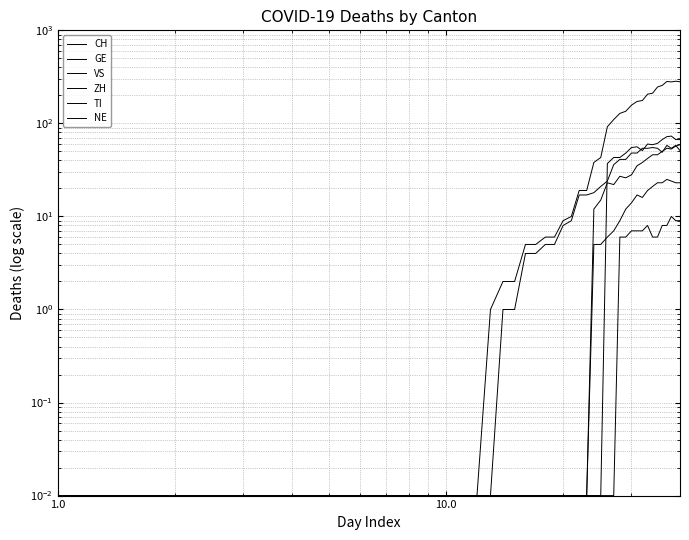

Reading right to left, what are all the values shown in this chart?

CH: 280.0	284.0	279.0	282.0	256.0	246.0	211.0	206.0	176.0	172.0	157.0	135.0	128.0	110.0	92.0	43.0	38.0	19.0	19.0	10.0	9.0	6.0	6.0	5.0	5.0	2.0	2.0	1.0	0.0	0.0	0.0	0.0	0.0	0.0	0.0	0.0	0.0	0.0	0.0	0.0
GE: 51.0	58.0	54.0	58.0	49.0	54.0	55.0	54.0	54.0	48.0	48.0	41.0	41.0	36.0	24.0	21.0	18.0	17.0	17.0	9.0	8.0	5.0	5.0	4.0	4.0	1.0	1.0	0.0	0.0	0.0	0.0	0.0	0.0	0.0	0.0	0.0	0.0	0.0	0.0	0.0
VS: 23.0	23.0	24.0	25.0	23.0	23.0	21.0	19.0	16.0	17.0	14.0	12.0	9.0	7.0	6.0	5.0	5.0	0.0	0.0	0.0	0.0	0.0	0.0	0.0	0.0	0.0	0.0	0.0	0.0	0.0	0.0	0.0	0.0	0.0	0.0	0.0	0.0	0.0	0.0	0.0
ZH: 59.0	57.0	53.0	54.0	50.0	46.0	46.0	42.0	38.0	35.0	28.0	26.0	27.0	22.0	23.0	15.0	12.0	0.0	0.0	0.0	0.0	0.0	0.0	0.0	0.0	0.0	0.0	0.0	0.0	0.0	0.0	0.0	0.0	0.0	0.0	0.0	0.0	0.0	0.0	0.0
TI: 67.0	67.0	73.0	72.0	67.0	61.0	59.0	60.0	51.0	56.0	55.0	48.0	43.0	43.0	37.0	0.0	0.0	0.0	0.0	0.0	0.0	0.0	0.0	0.0	0.0	0.0	0.0	0.0	0.0	0.0	0.0	0.0	0.0	0.0	0.0	0.0	0.0	0.0	0.0	0.0
NE: 9.0	9.0	10.0	8.0	8.0	6.0	6.0	8.0	7.0	7.0	7.0	6.0	6.0	0.0	0.0	0.0	0.0	0.0	0.0	0.0	0.0	0.0	0.0	0.0	0.0	0.0	0.0	0.0	0.0	0.0	0.0	0.0	0.0	0.0	0.0	0.0	0.0	0.0	0.0	0.0